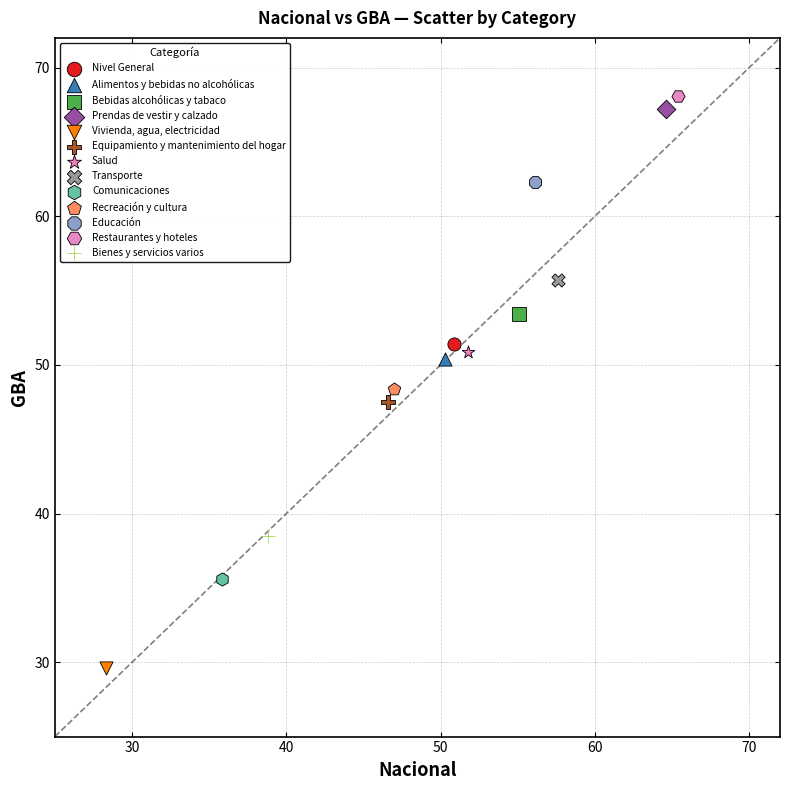

Which series contains the lowest Y value?

Vivienda, agua, electricidad